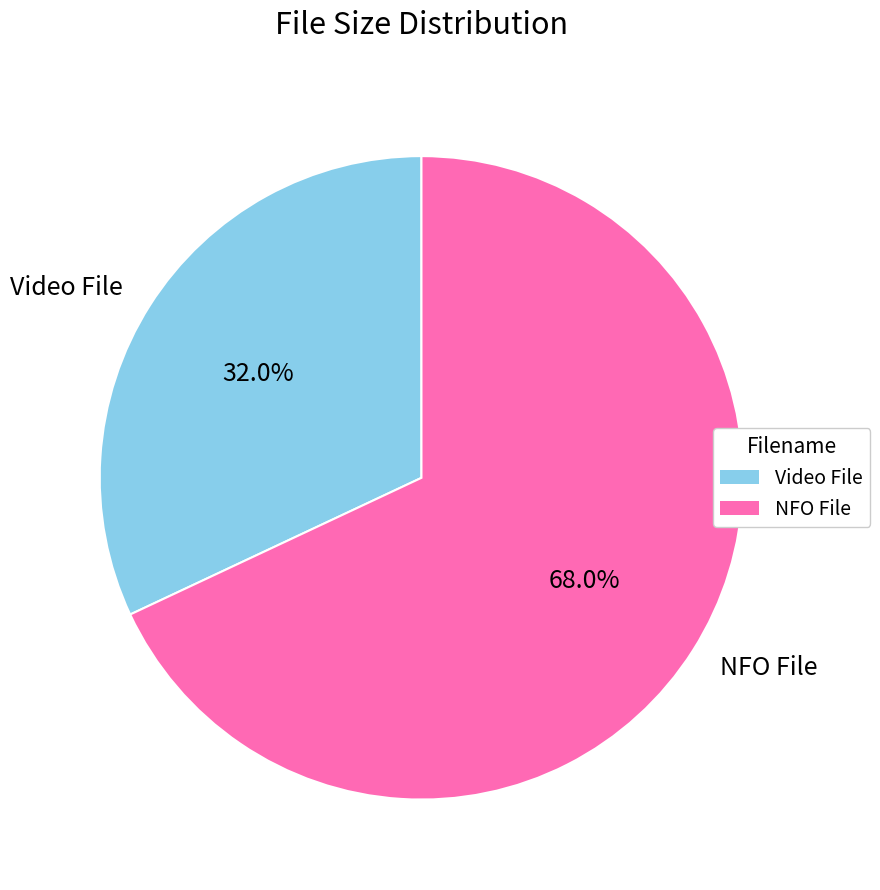

How much of the chart is everything except NFO File?

32.0%